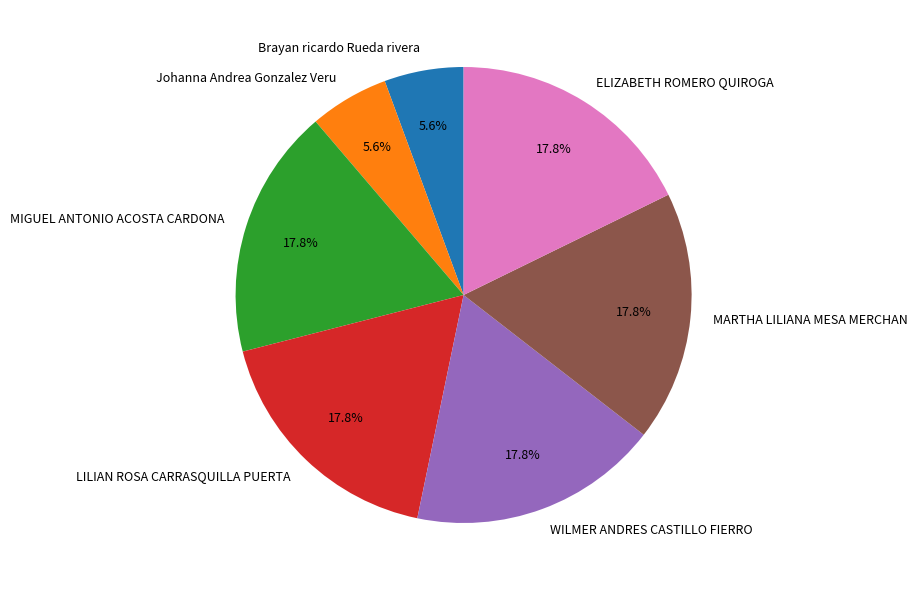

Is there any slice that represents more than half of the pie?

No